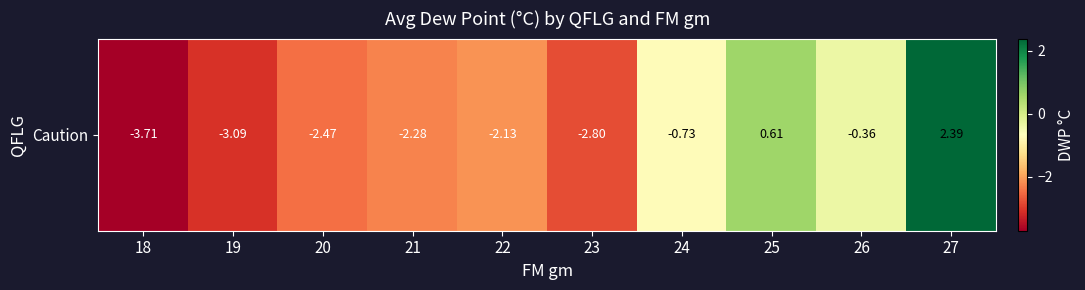

What is the change in value from 26 to 27?

+2.8